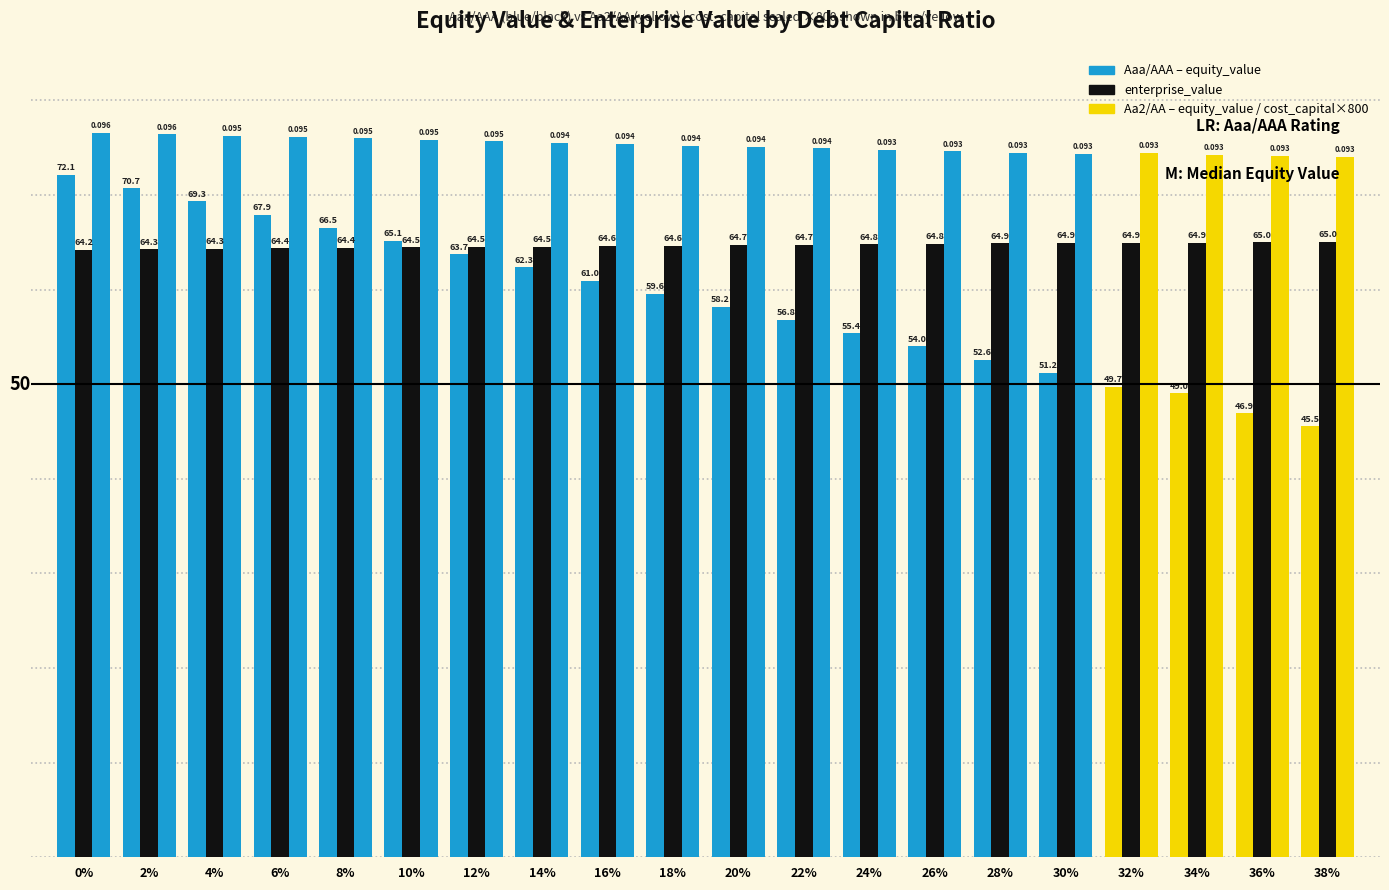

What position from the left is 0%?

1